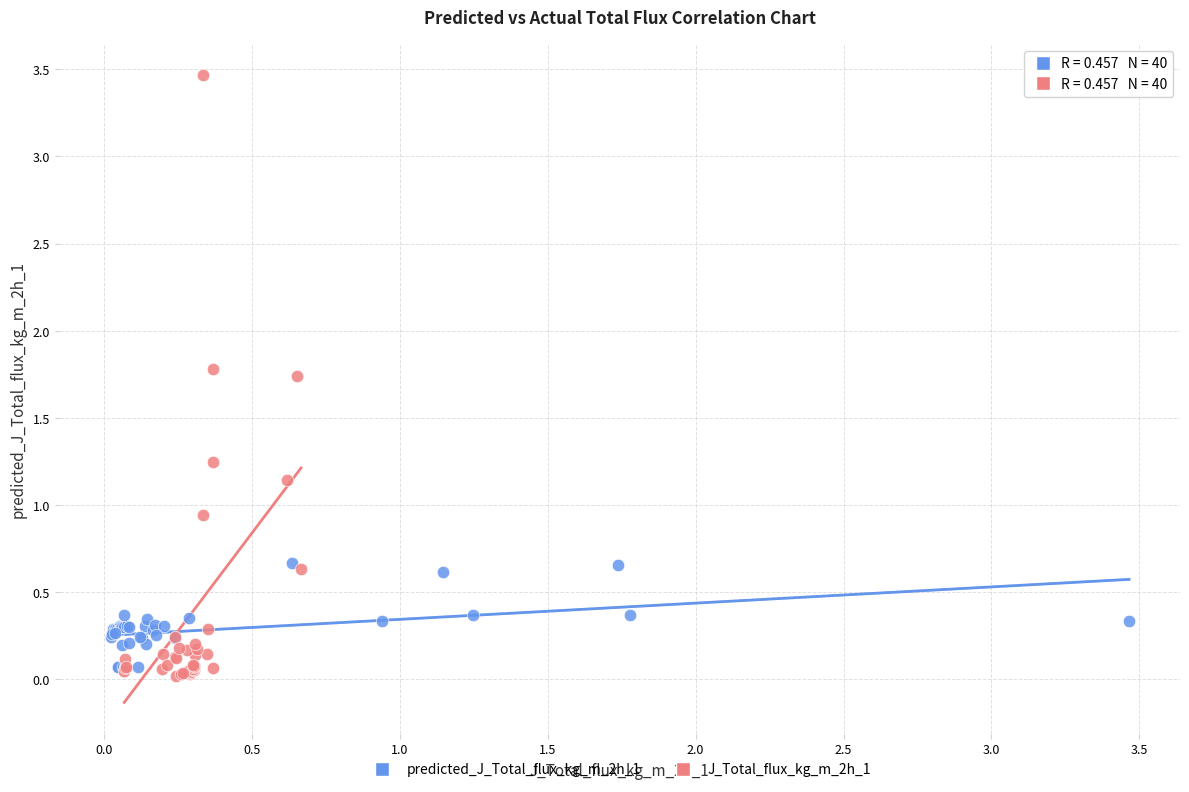

Which series has the widest spread of Y values?

J_Total_flux_kg_m_2h_1